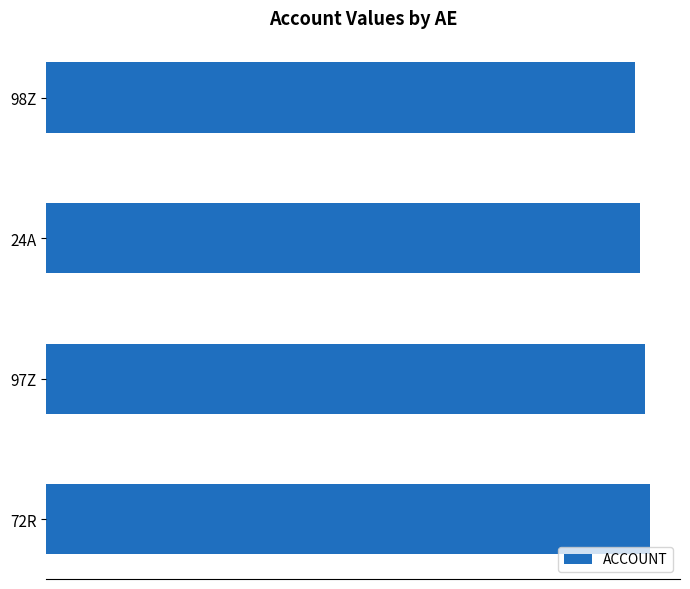

What is the difference between the maximum and second lowest values?

2